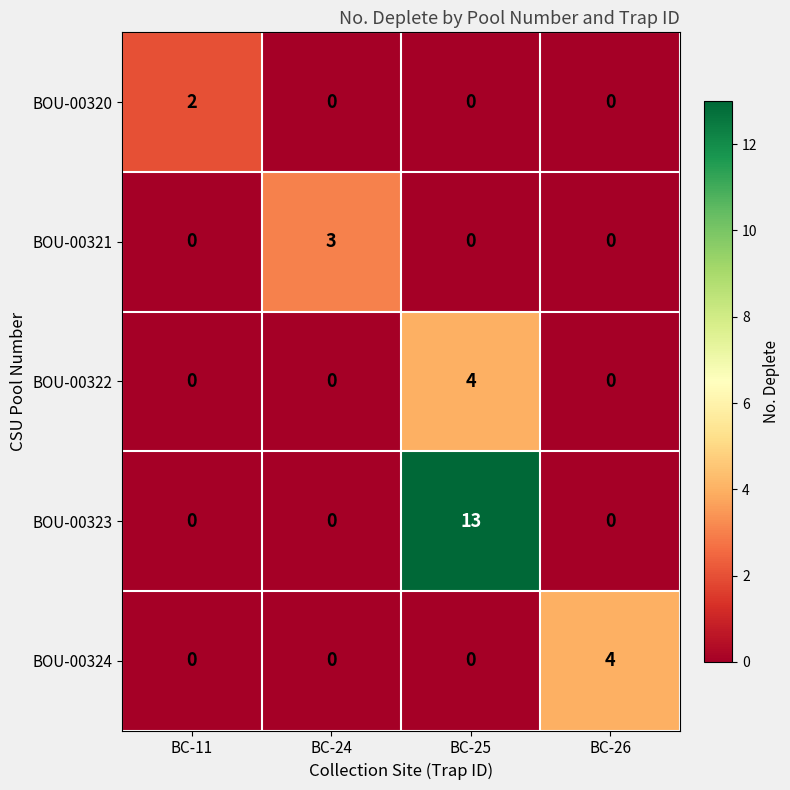

At which category is the sum across all series the highest?

BC-25